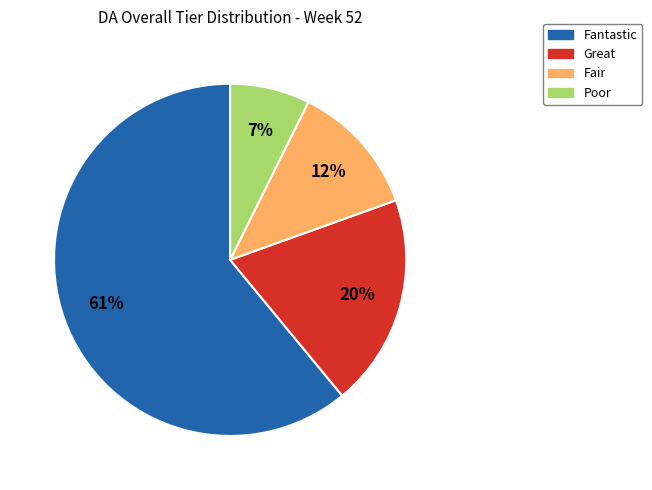

Rank the categories by value from highest to lowest.

Fantastic, Great, Fair, Poor